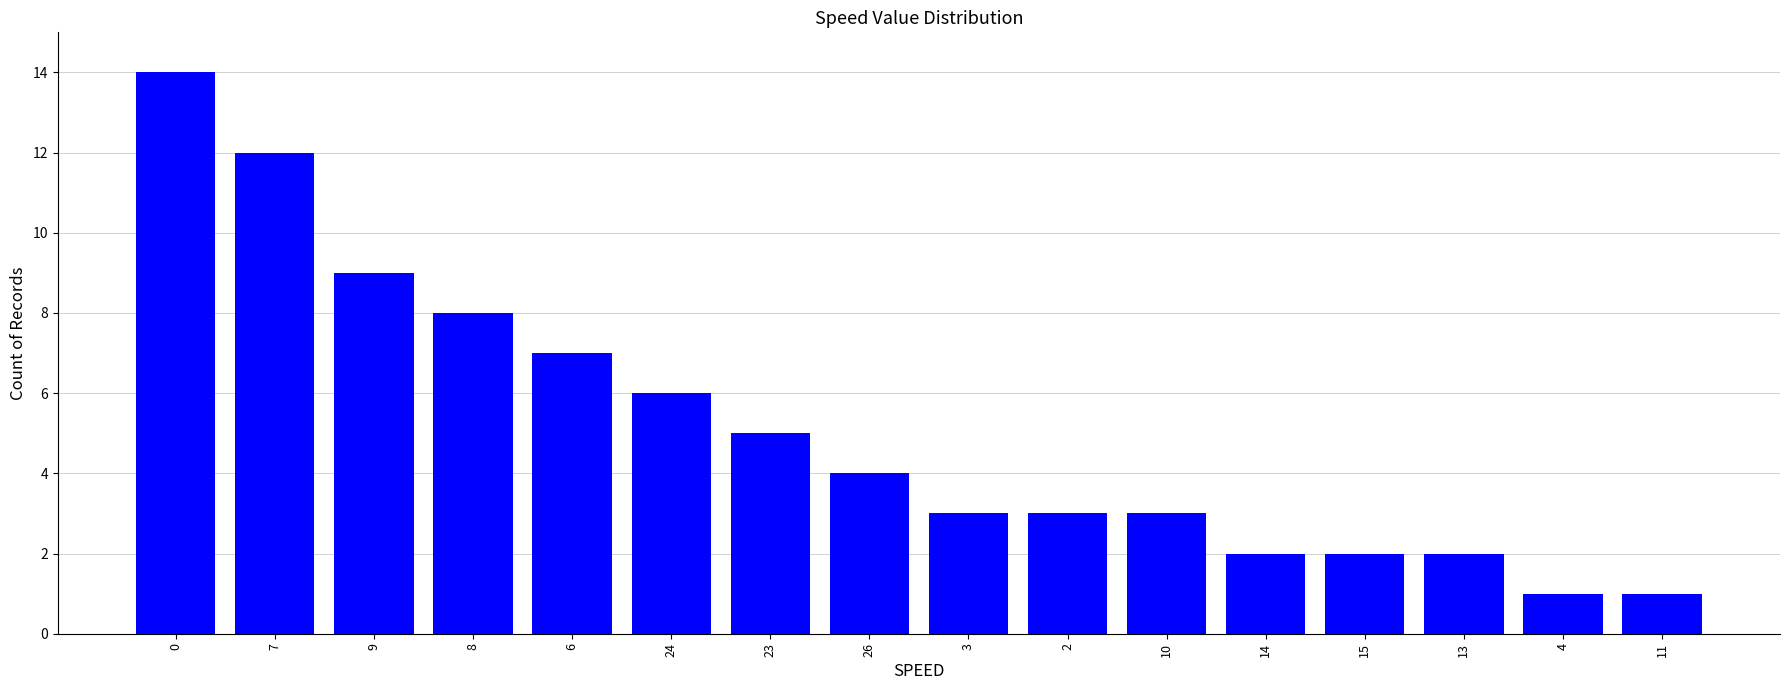

Is it true that the value at 23 is 5?

True